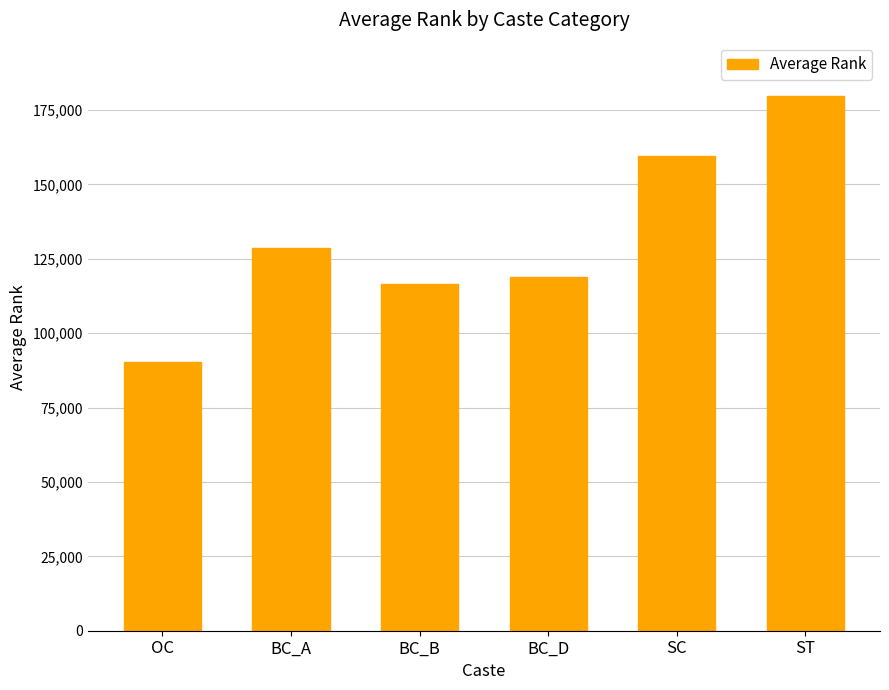

What value does the data have at SC?

159520